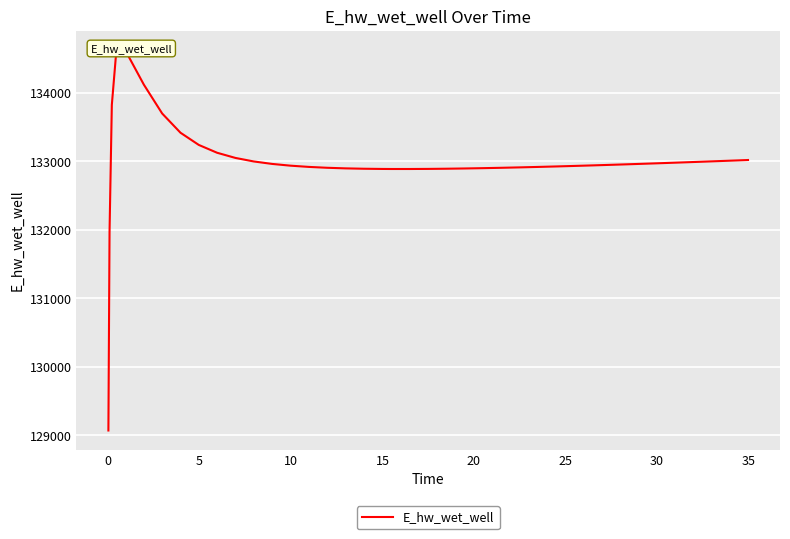

How many lines are shown in the chart?

1